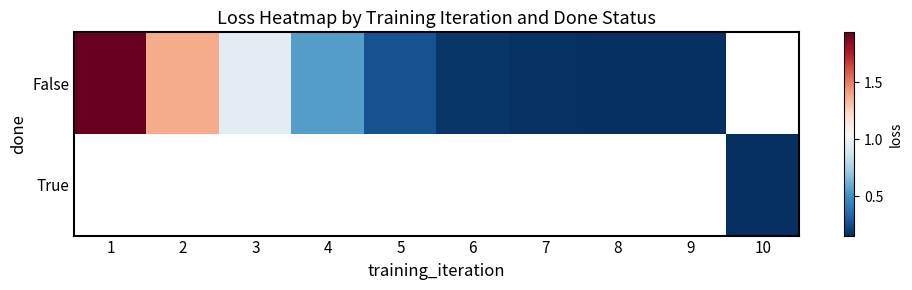

True or false: False has a value of 0.9 at 4.

False